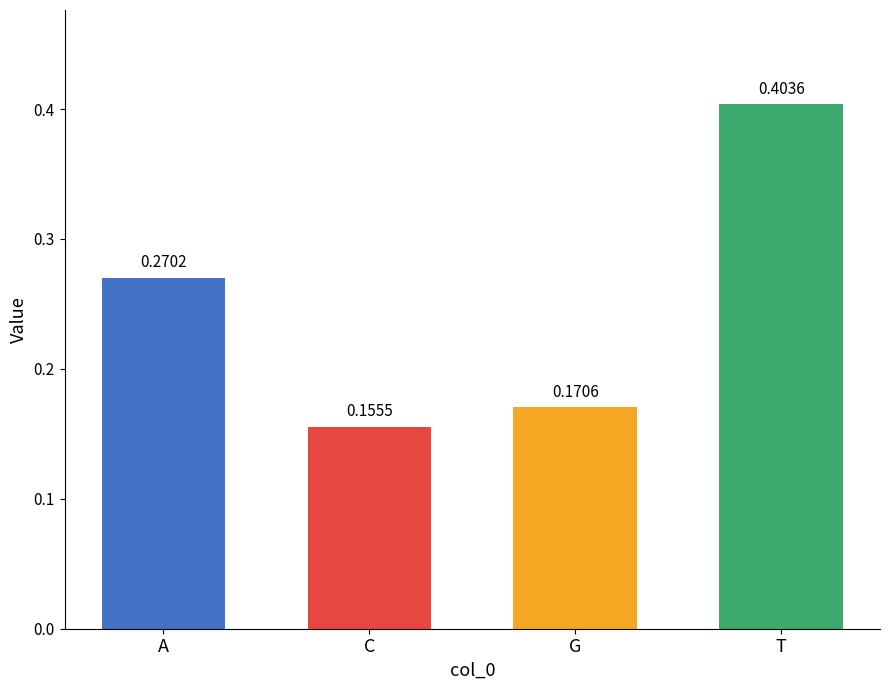

What is the change in value from A to T?

+0.1